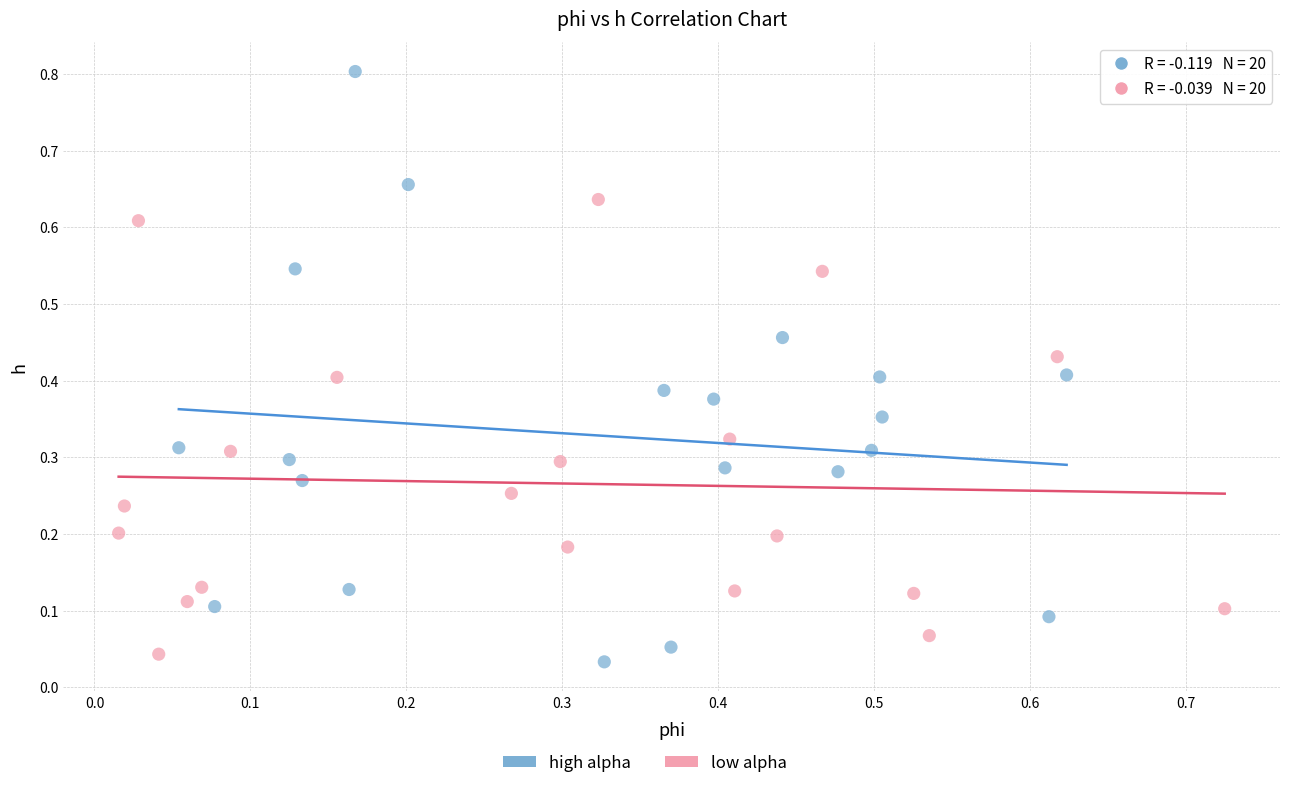

Which series contains the highest Y value?

high alpha